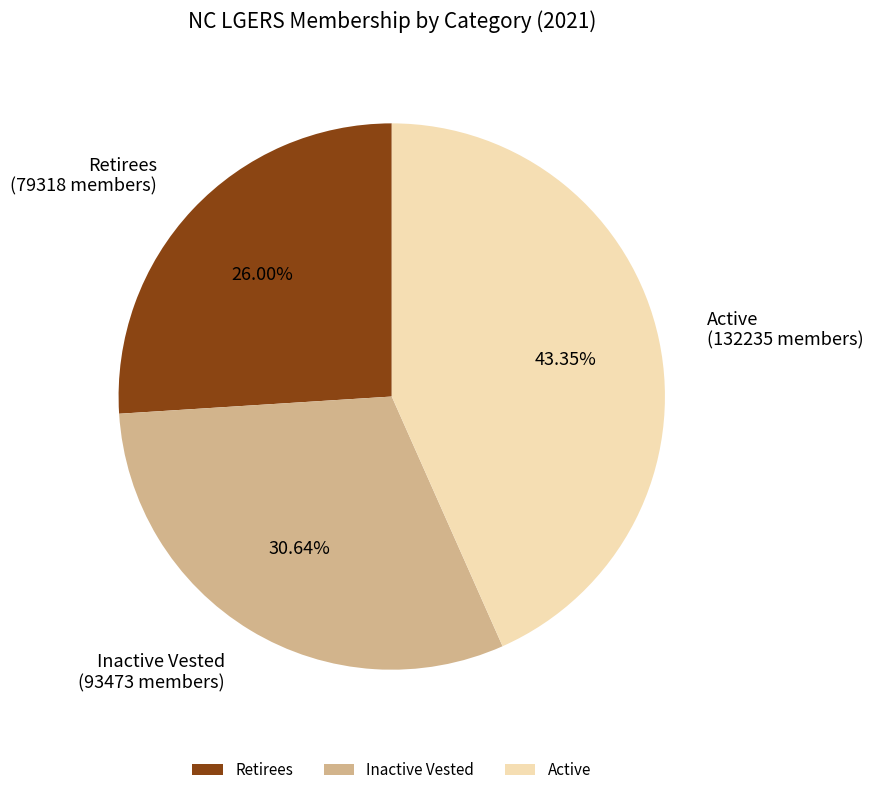

What is the ratio of the value at Active to the value at Inactive Vested?

1.4